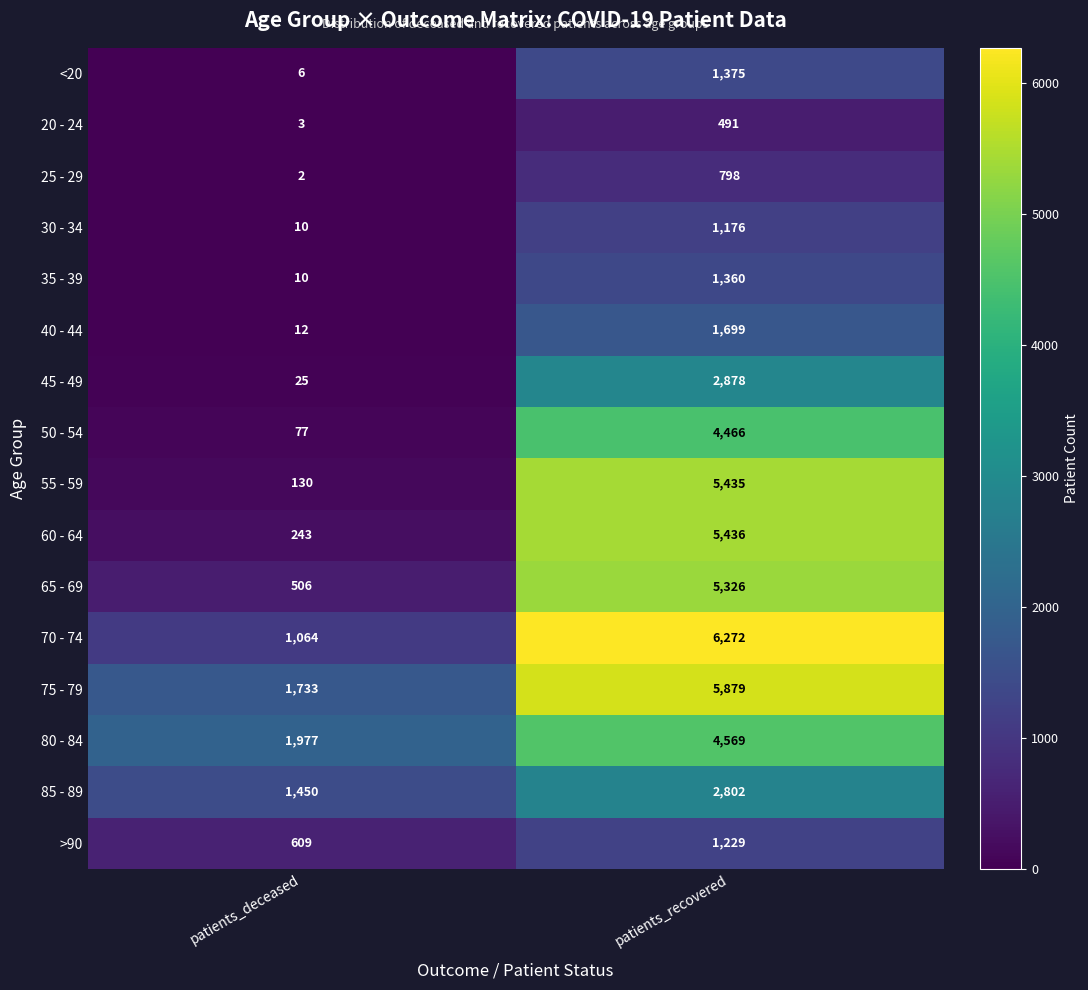

What is the difference between the maximum and minimum values in the 30 - 34 series?

1166